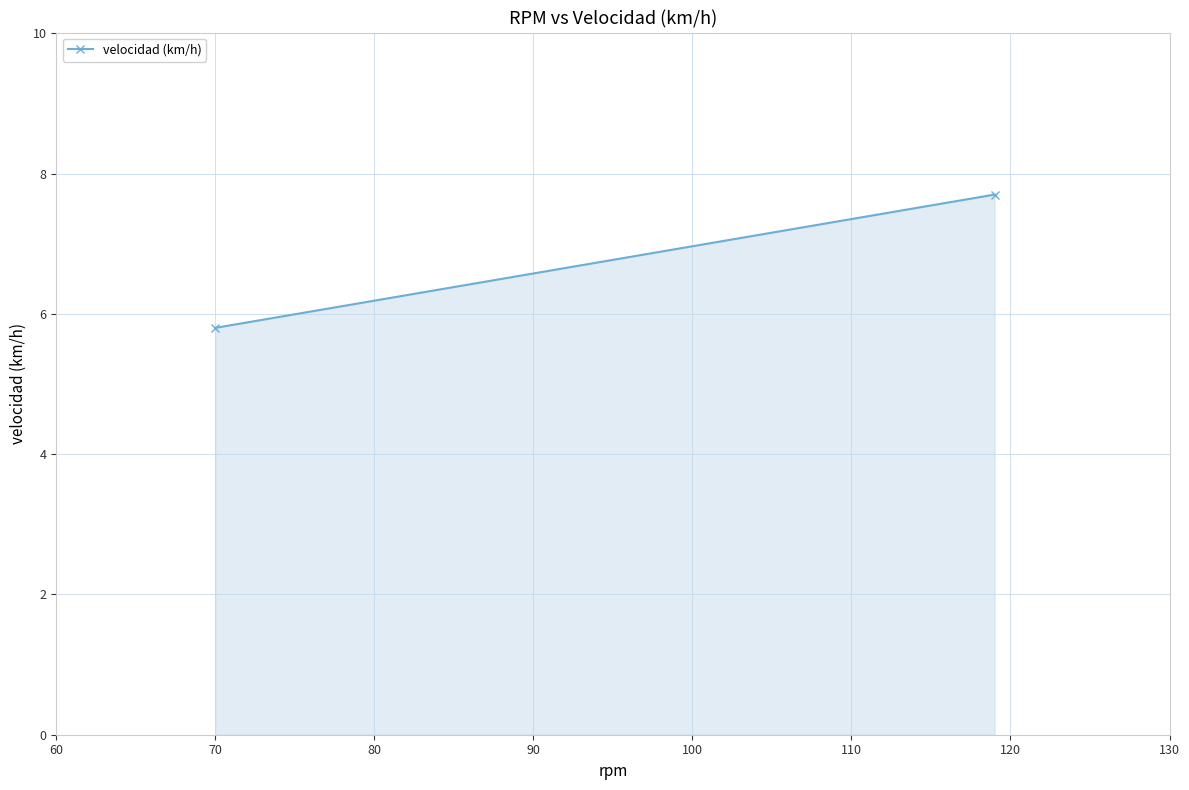

What is the maximum value shown in the chart?

7.7